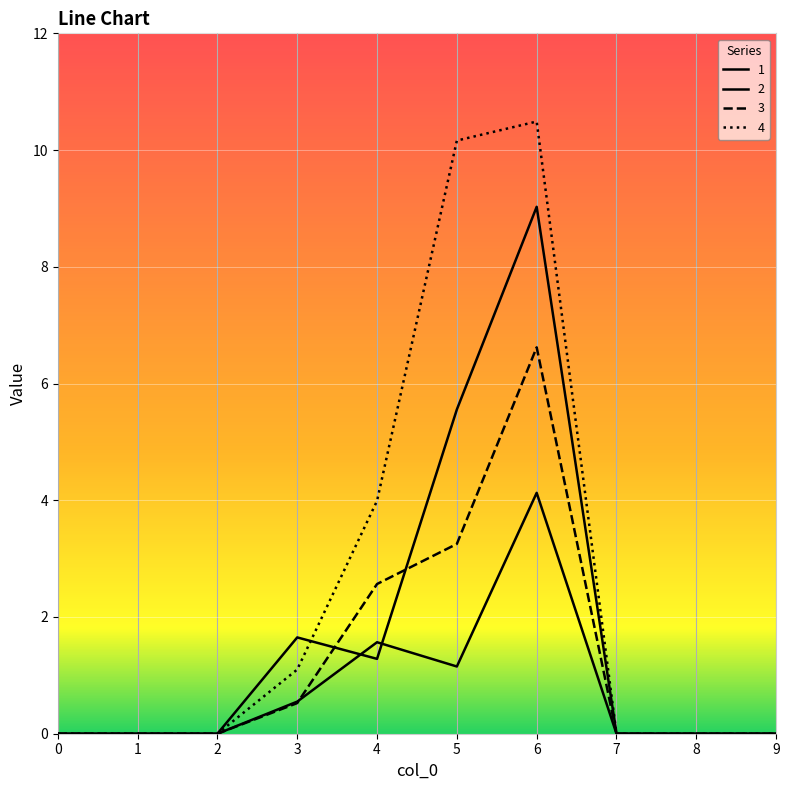

At how many categories does at least one series exceed 4?

2